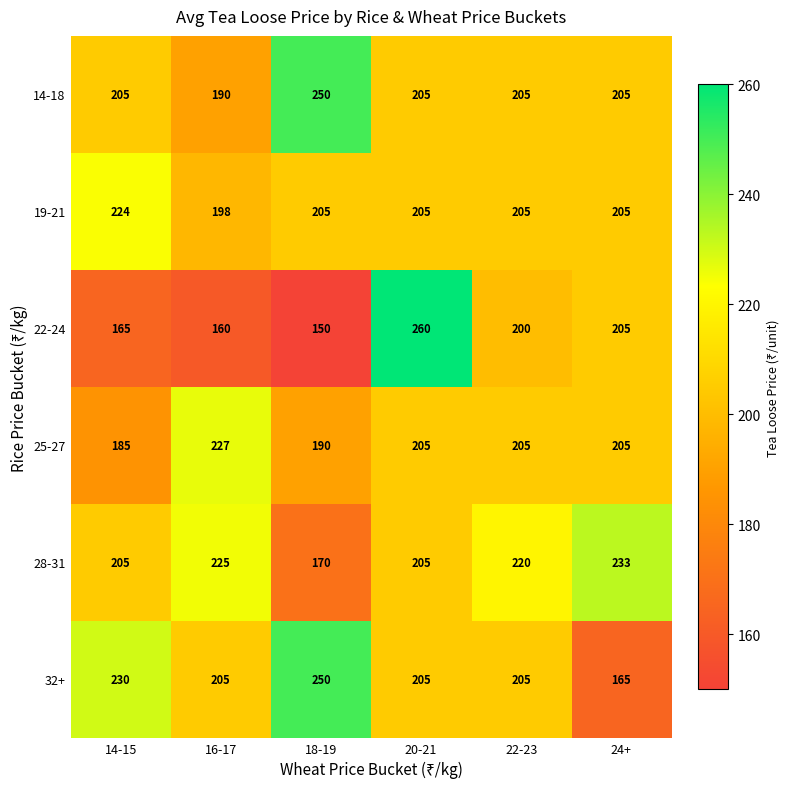

Count the number of categories in the chart.

6